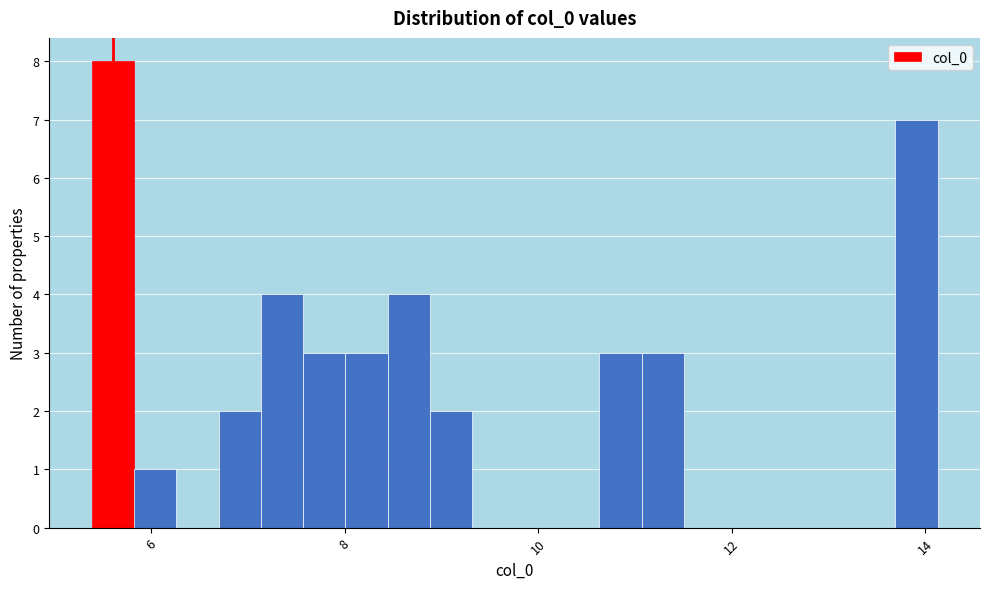

Around what value on the x-axis is the tallest bar? Give the approximate position of its centre, as read against the axis.

5.6